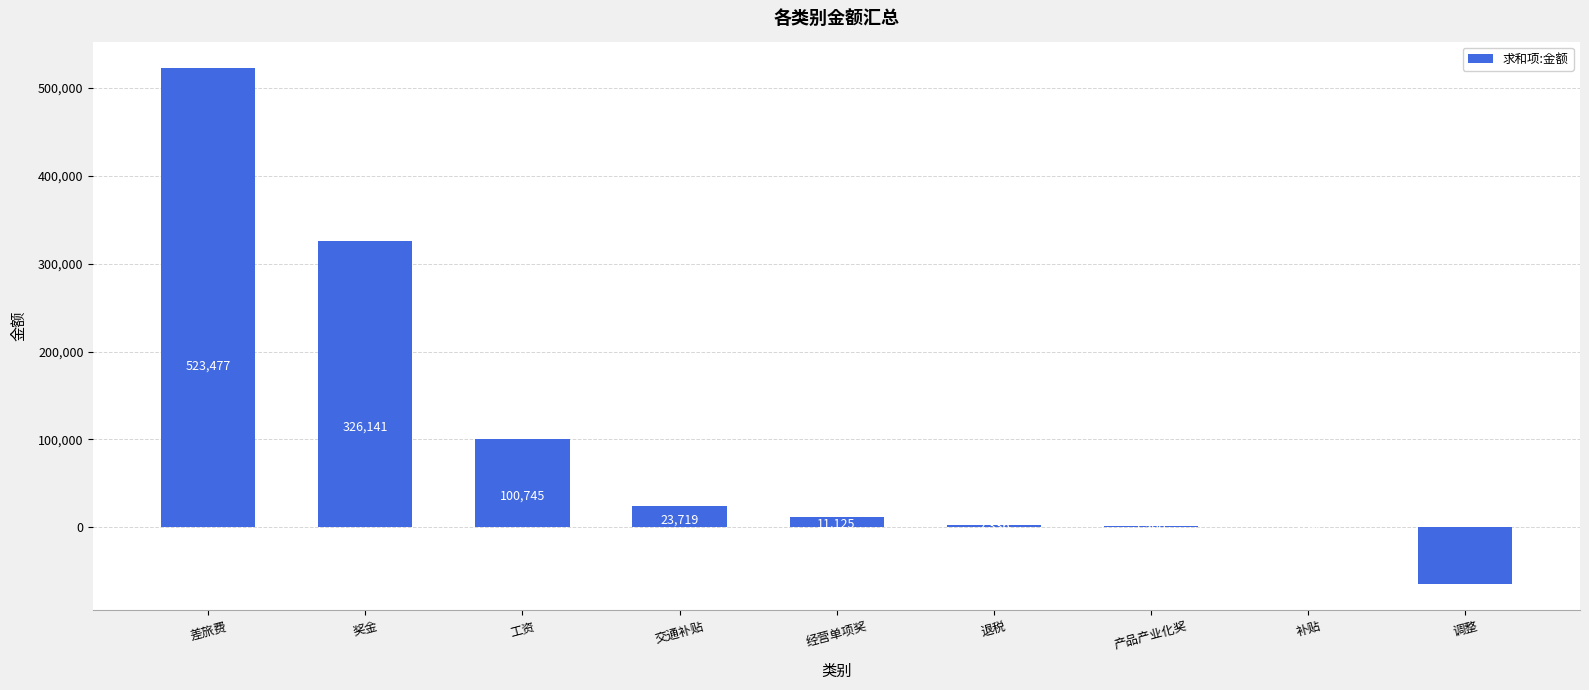

Are the bars horizontal?

No